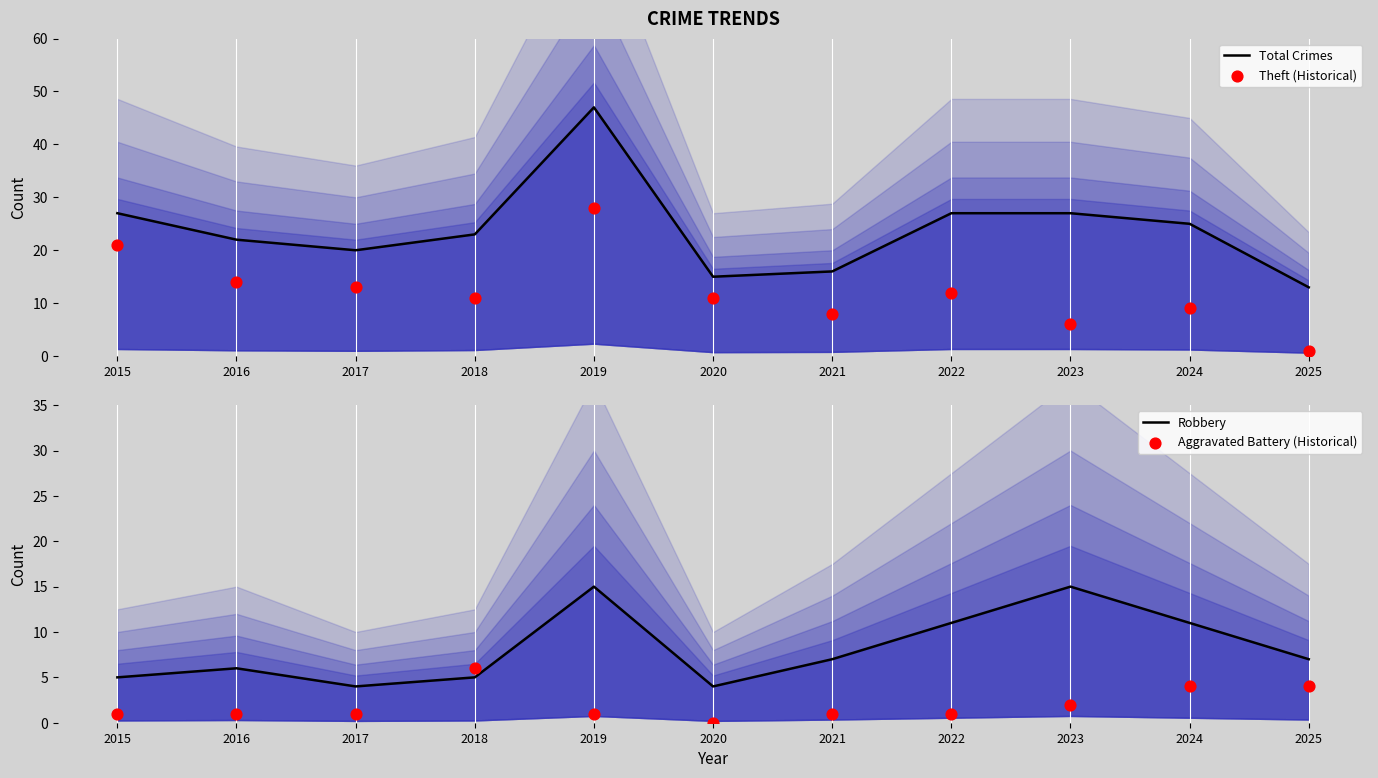

Is the value of Total Crimes at 2015 greater than the value of Theft (Historical) at 2021?

Yes